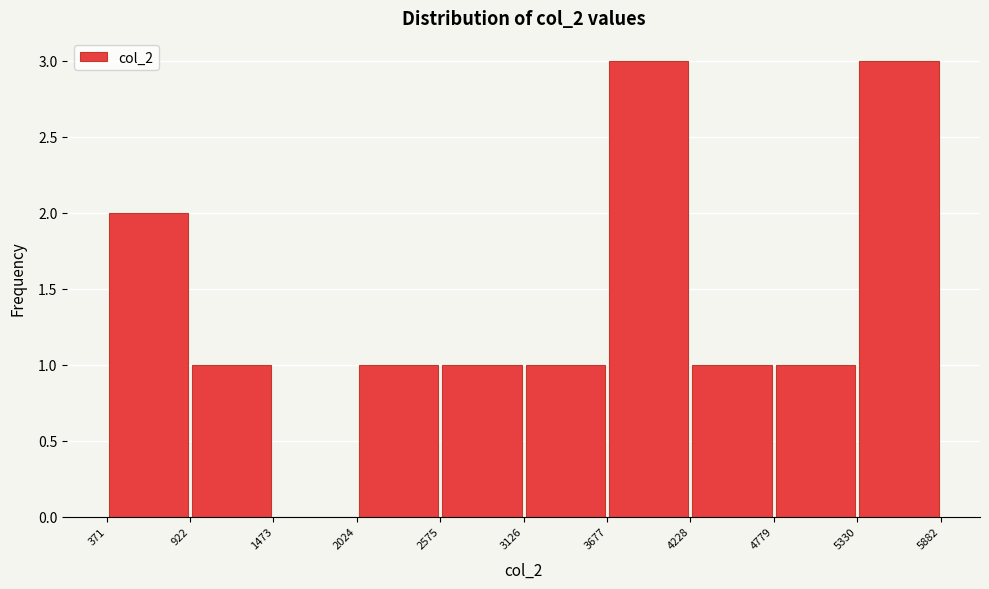

What is the height of the bar covering 4228 to 4779 on the x-axis? The values are not printed on the chart, so give them approximately, as read against the axis.

1